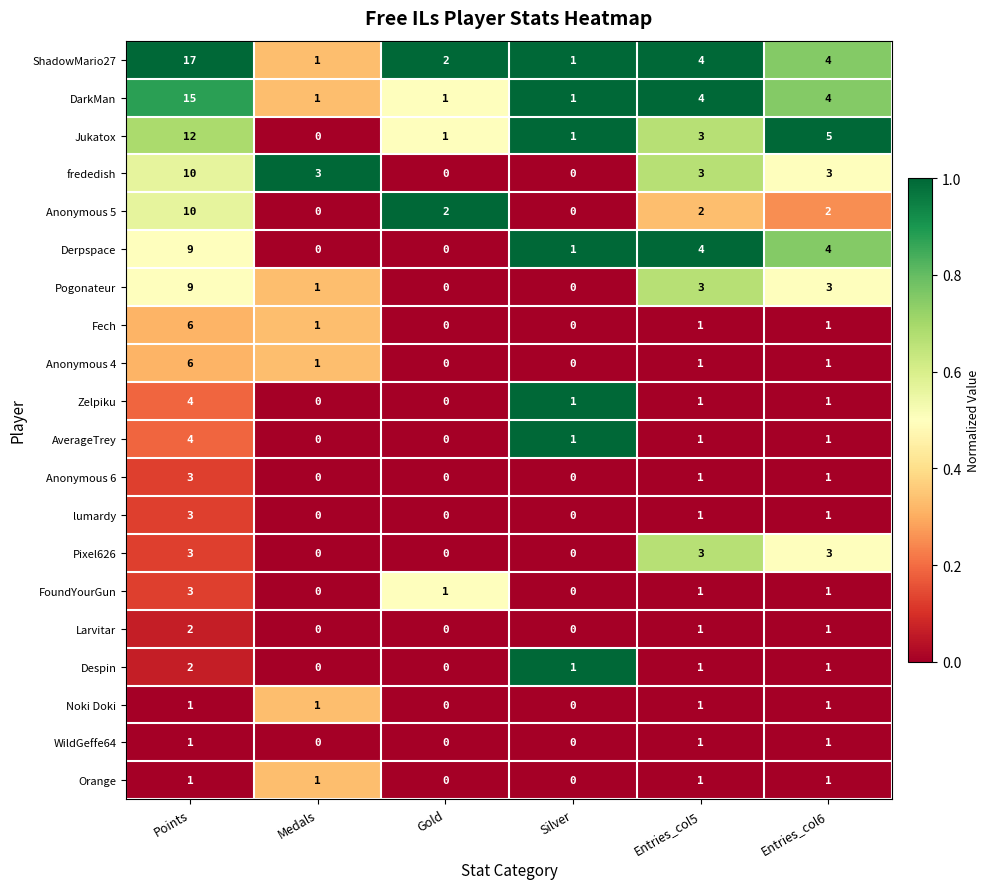

The value of Jukatox at Entries_col5 is 3. True or false?

True